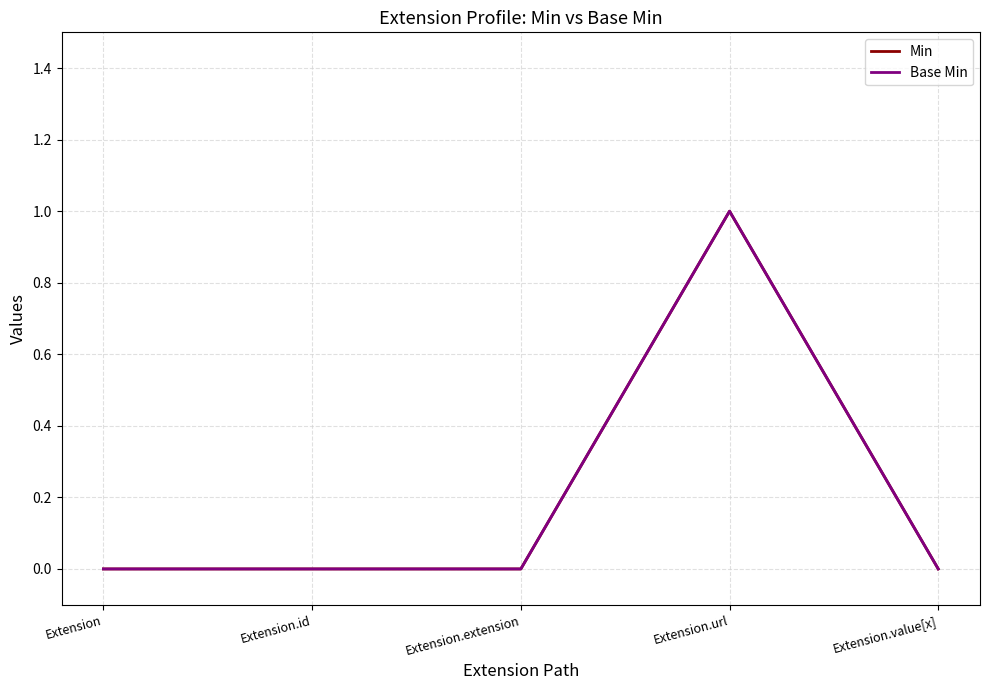

Is this an area chart (filled region under the line)?

No